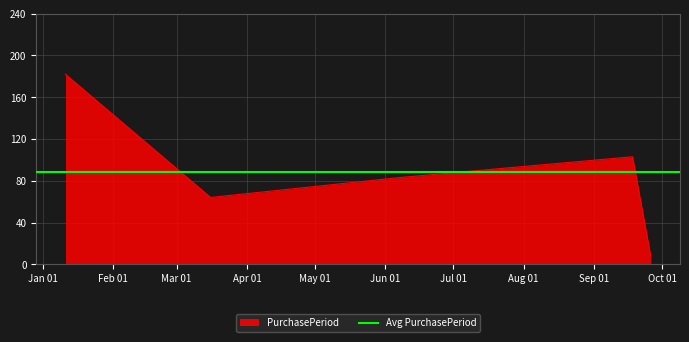

Does the chart display data point markers on the line(s)?

No